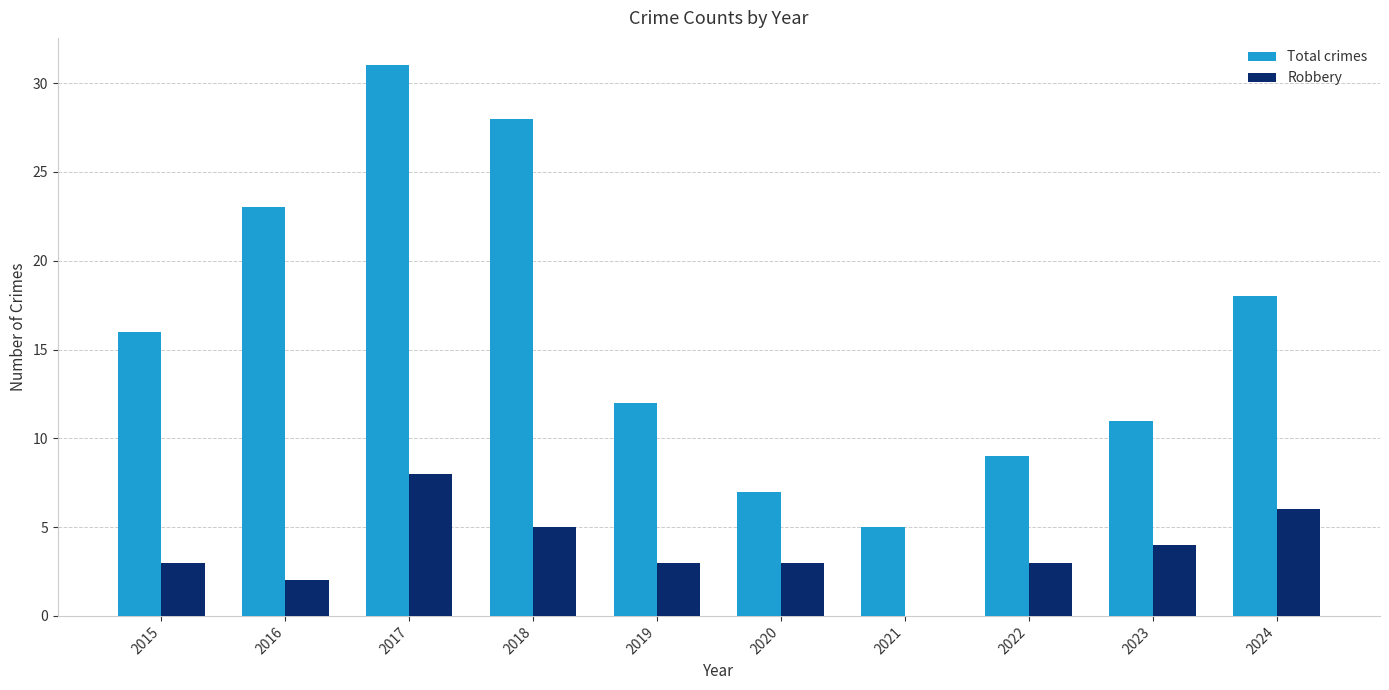

At which category does the chart reach its peak across all series?

2017